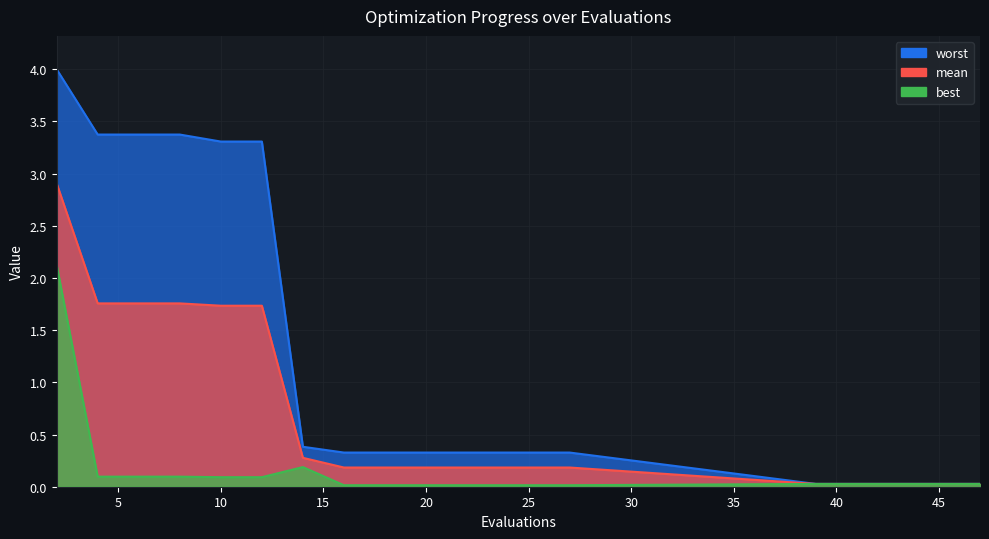

Which series has the widest spread of values?

worst